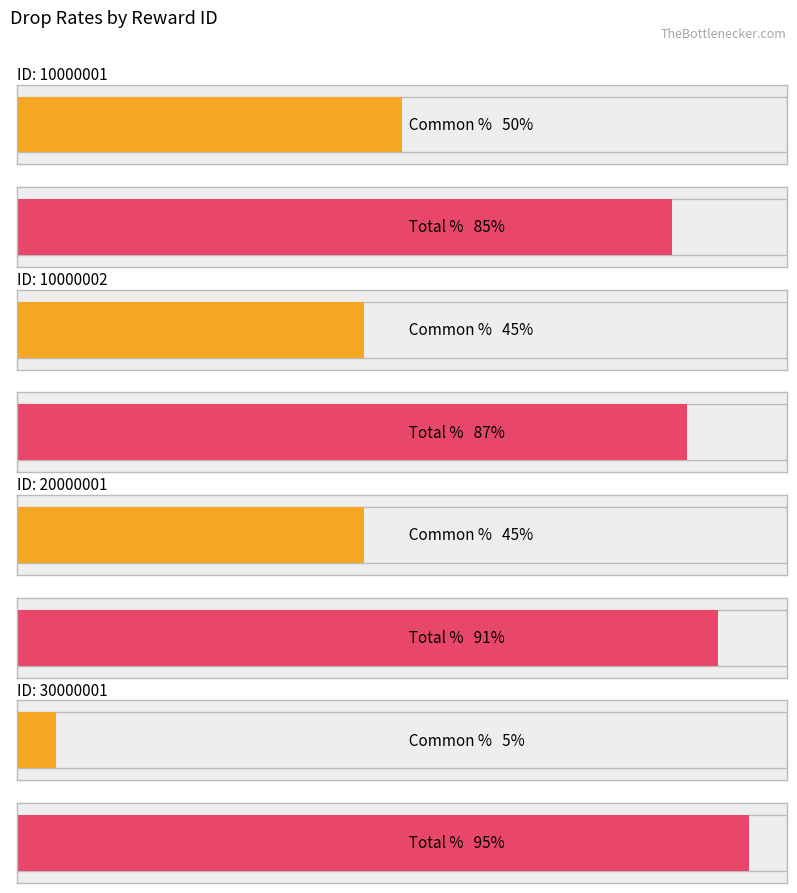

Is it true that Total equals 55 at 10000001?

False